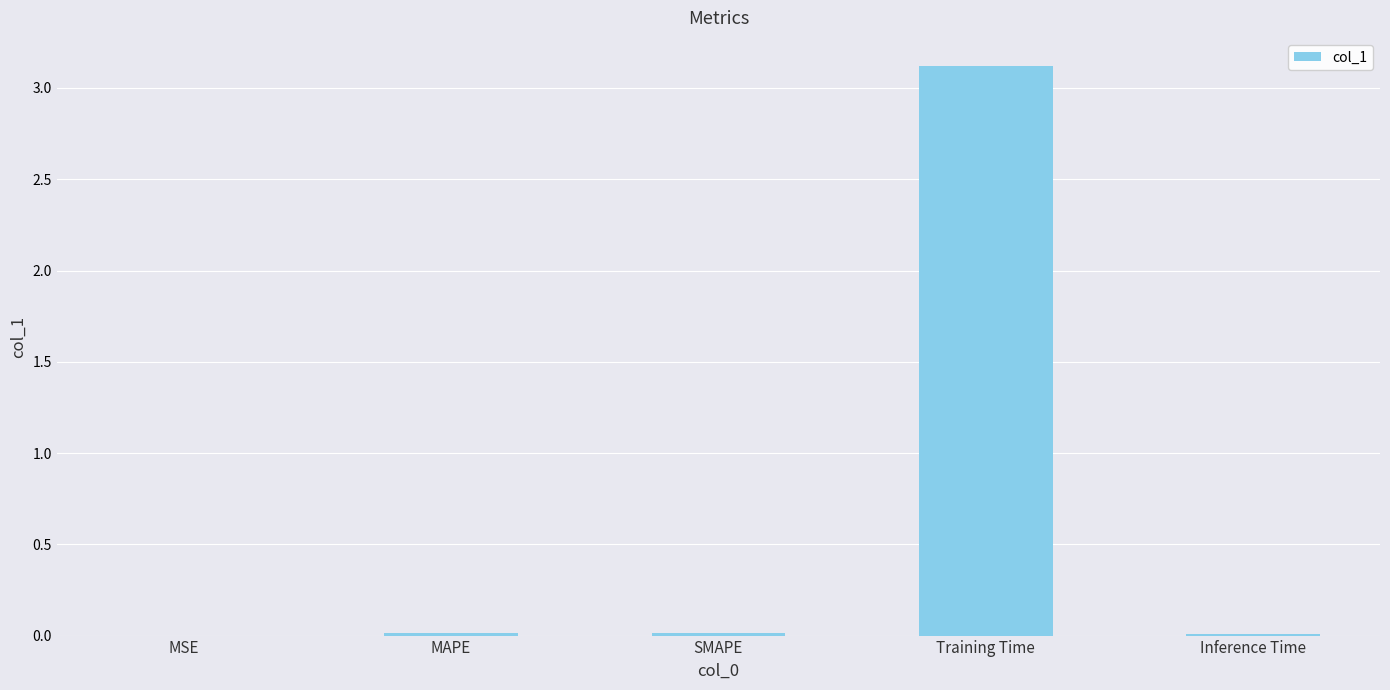

Which category has the highest value across all series?

Training Time